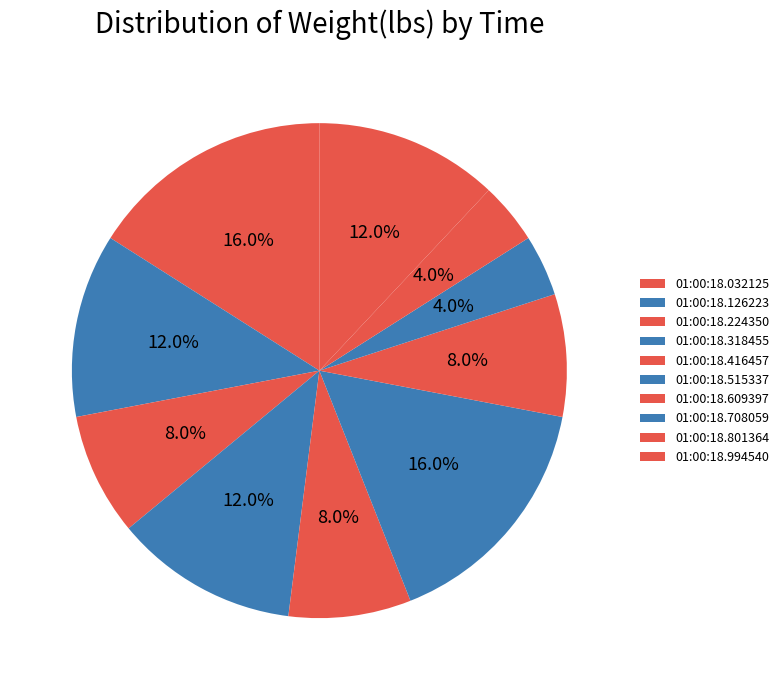

To the nearest percent, what is the difference between the 01:00:18.515337 and 01:00:18.224350 slice percentages?

8%